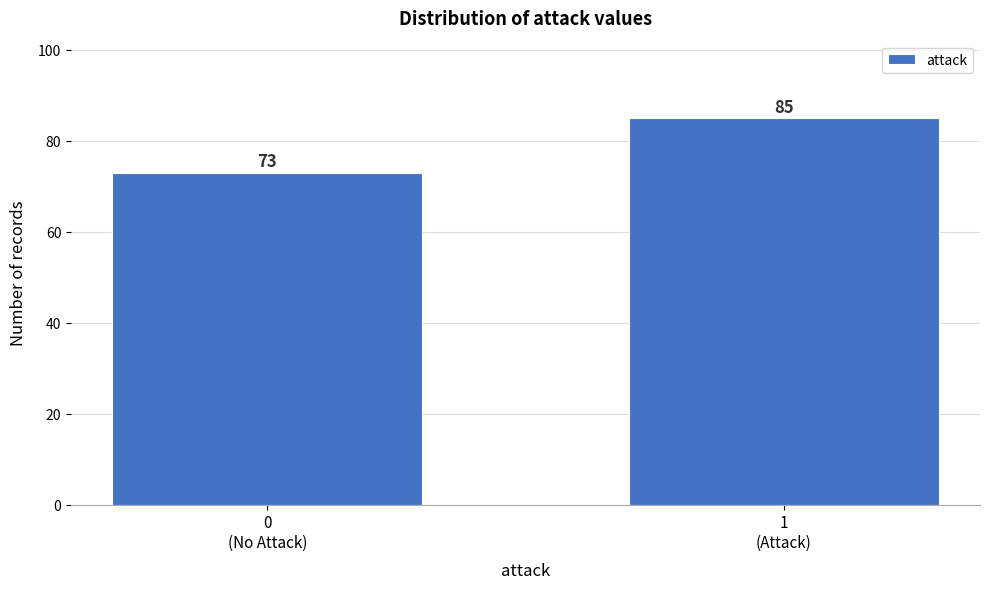

Reading left to right, what are all the values shown in this chart?

73	85